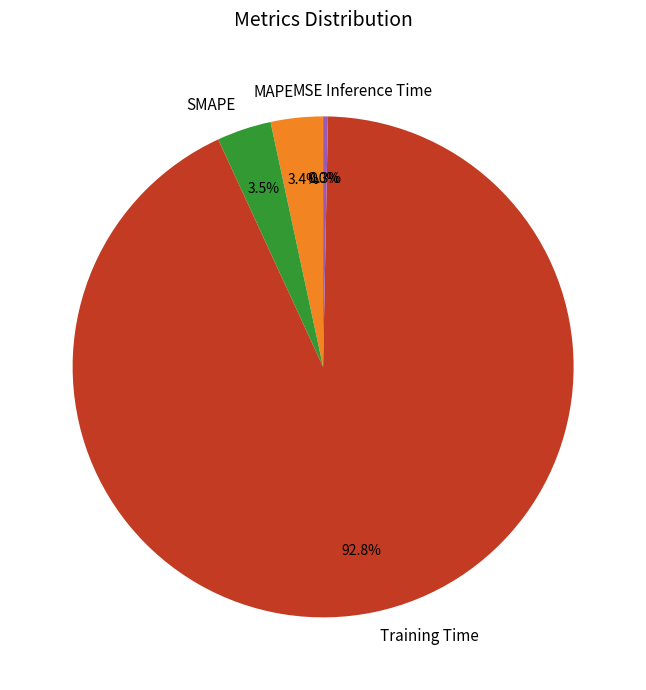

The Inference Time slice represents 0% of the pie. True or false?

True